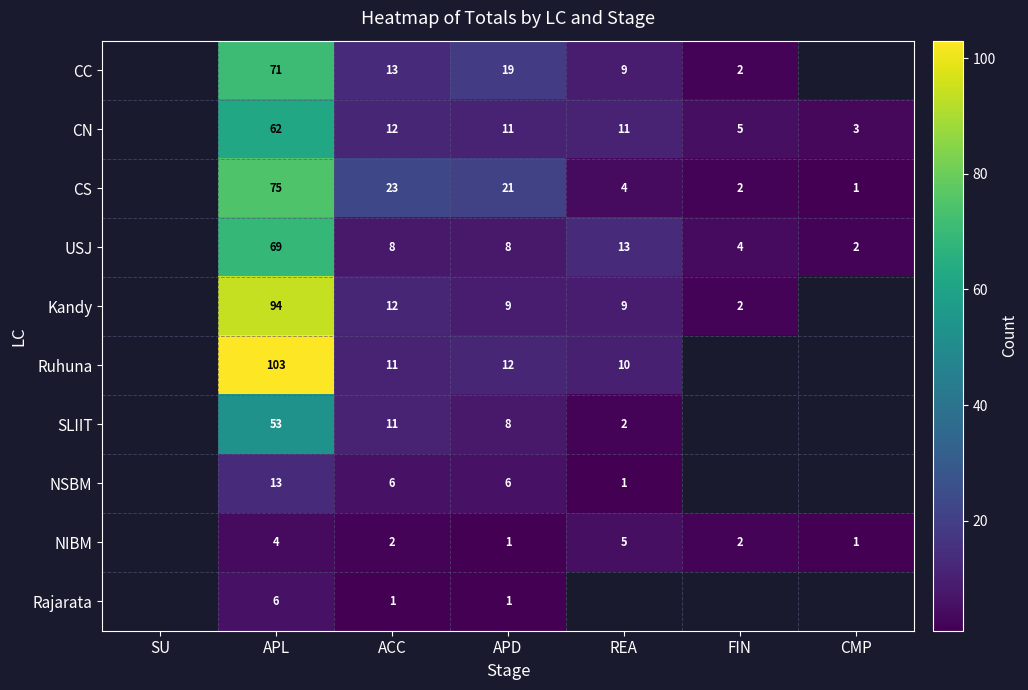

At which category is the sum across all series the highest?

APL